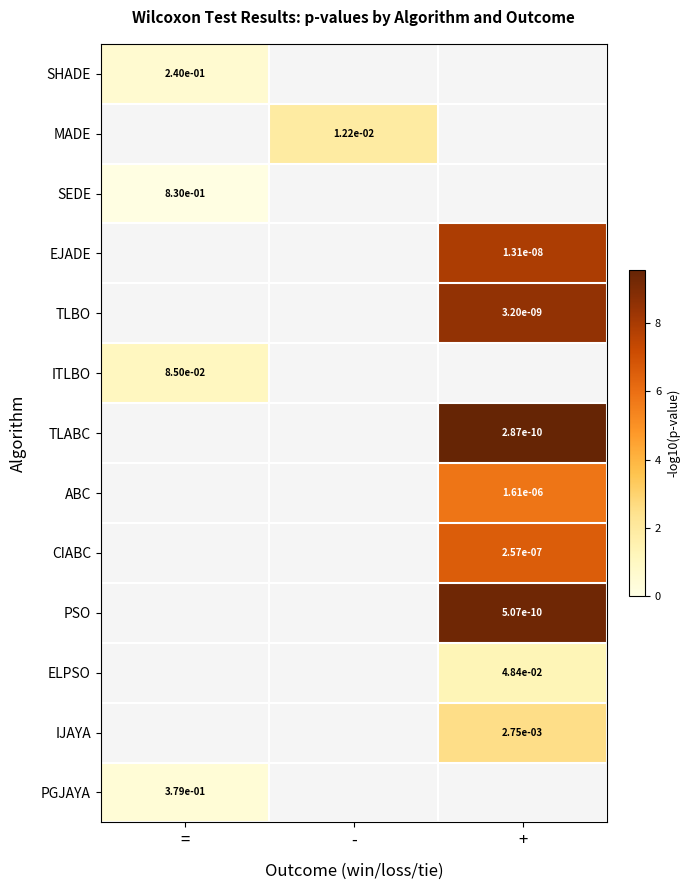

Count the number of categories in the chart.

3